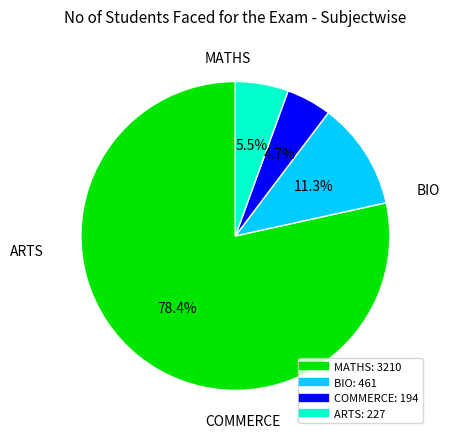

Is the sum of COMMERCE and ARTS greater than half?

No